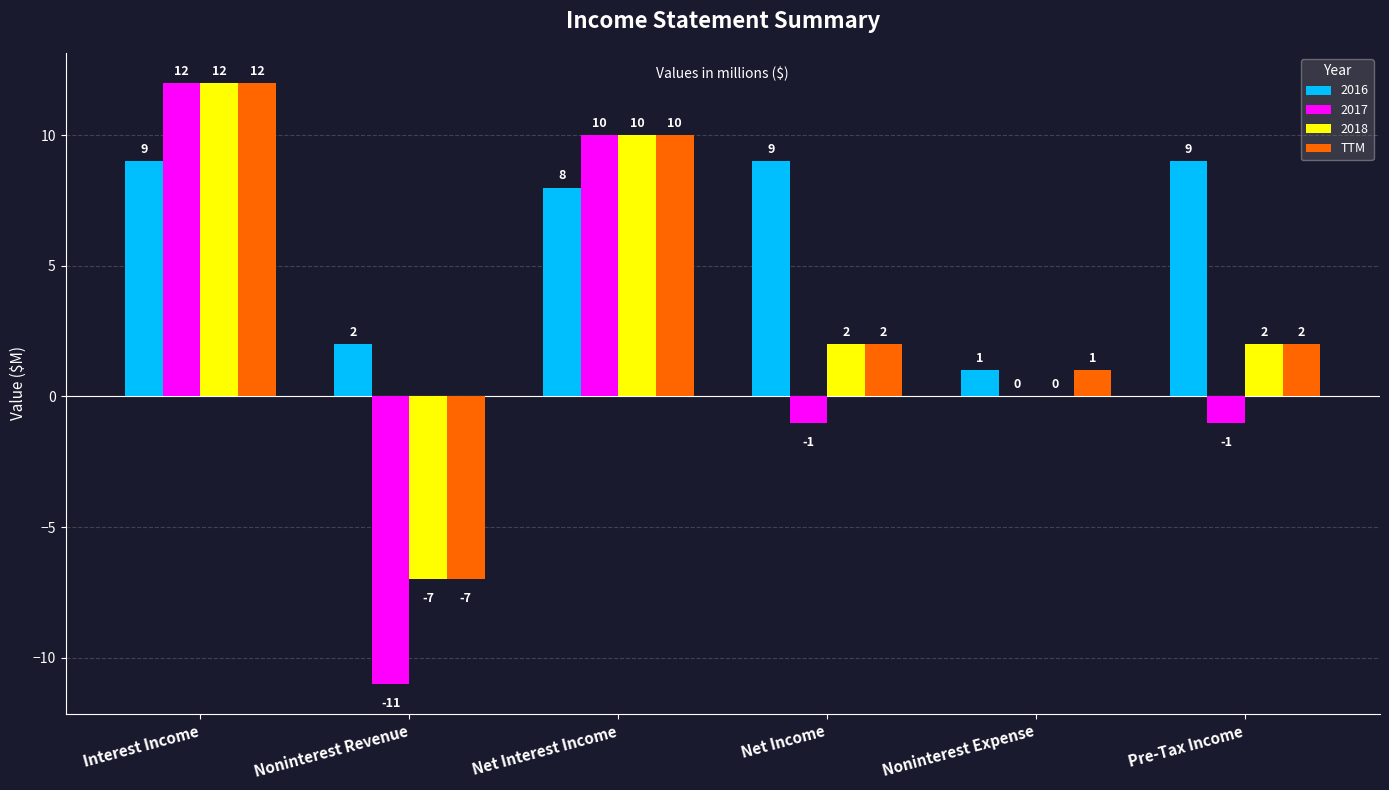

What is the sum of the 2018 values at Noninterest Expense and Interest Income?

12